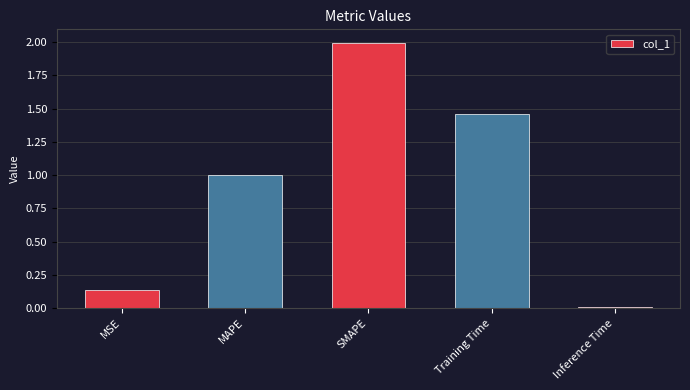

What is the difference between the values at SMAPE and MAPE?

1.0